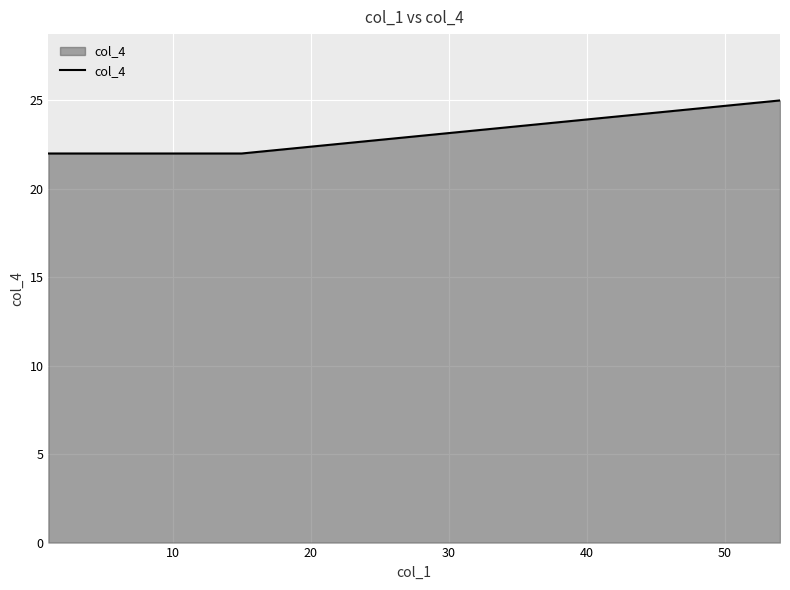

What is the sum of all values?

91